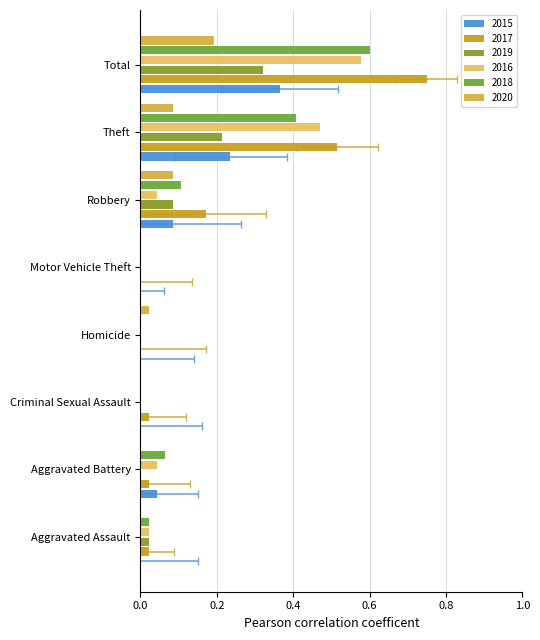

The 2020 series shows -0.1 at Aggravated Assault. True or false?

False